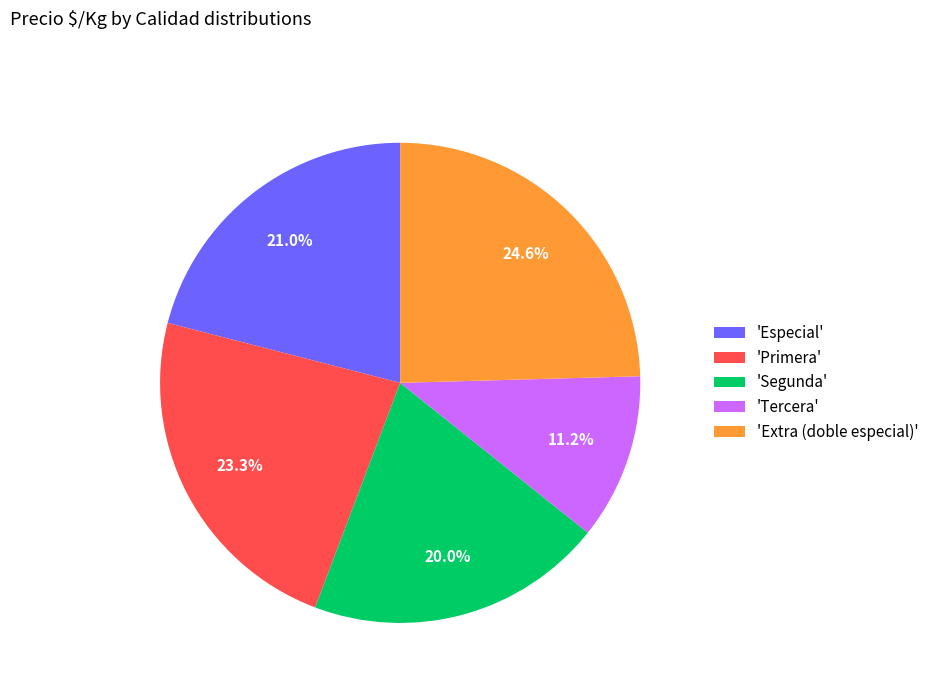

What is the largest slice in the pie chart?

'Extra (doble especial)'